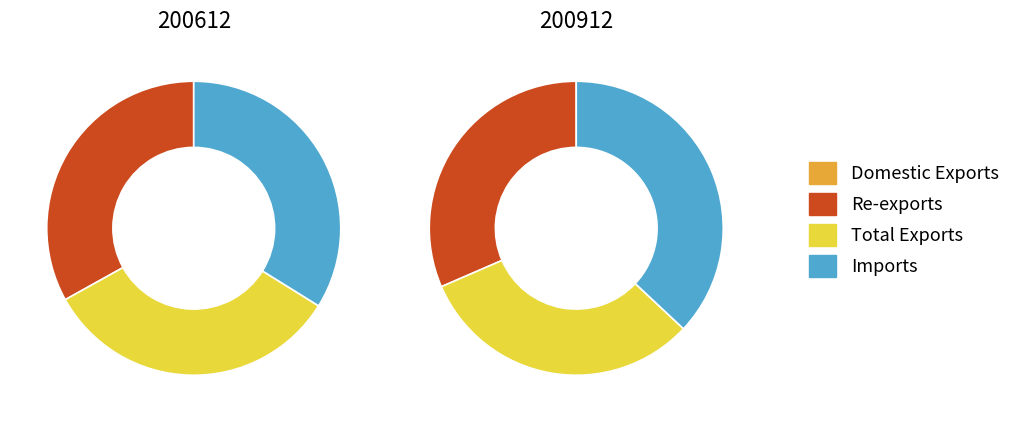

Is it true that Re-exports is 44% of the pie?

False